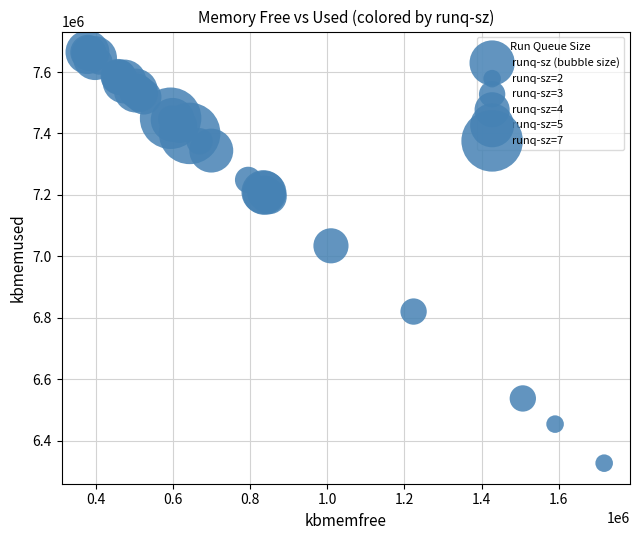

What Y value in the scatter plot is closest to 6995762?

7034248